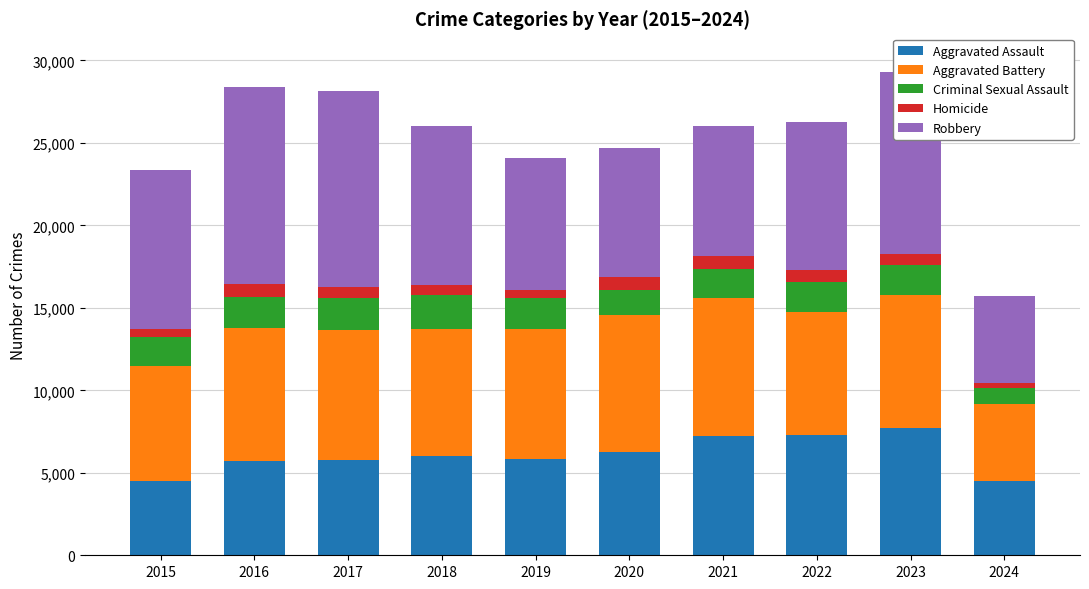

The Aggravated Assault series shows 6265 at 2020. True or false?

True